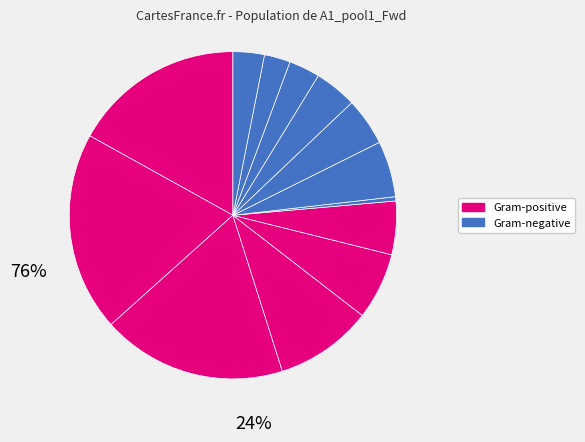

How many slices are in this pie chart?

13